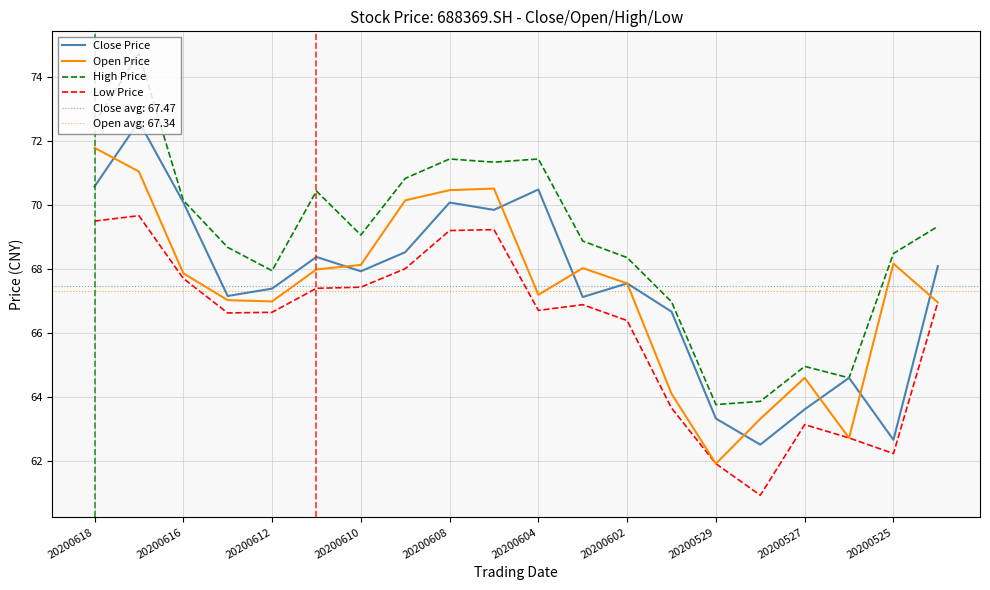

Where does the Low Price series first go above 66?

20200618